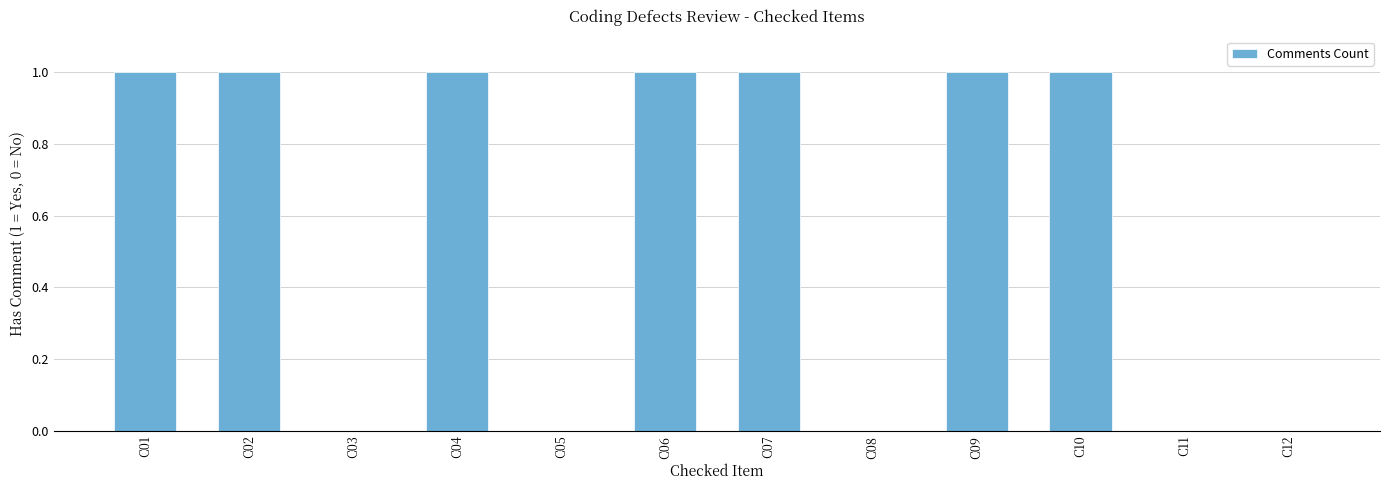

What is the sum of all values?

7